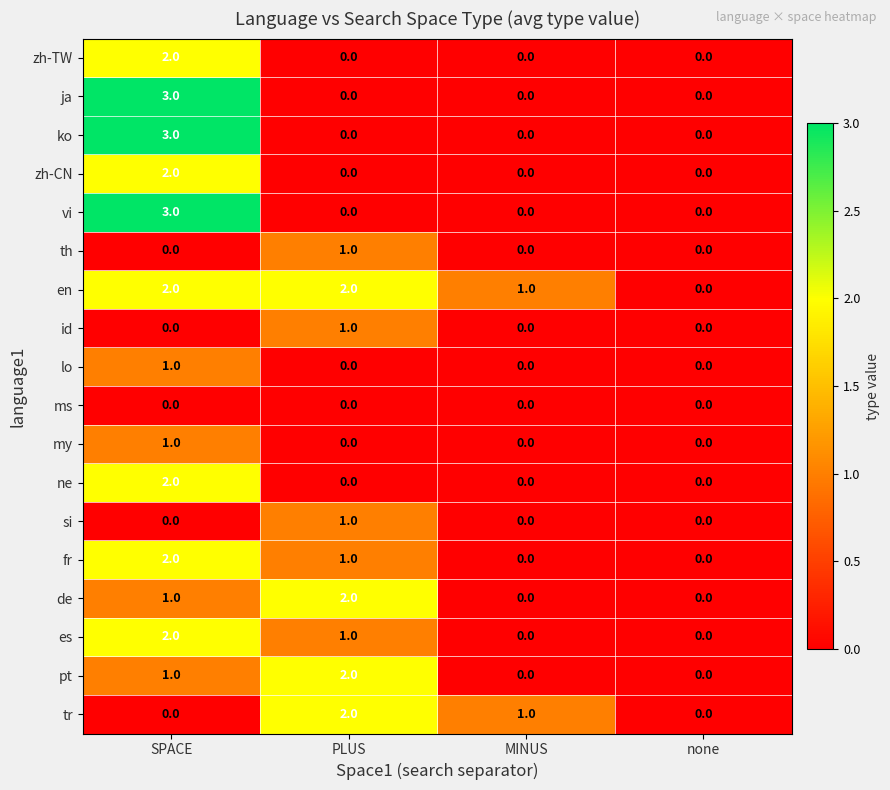

What is the greatest value displayed?

3